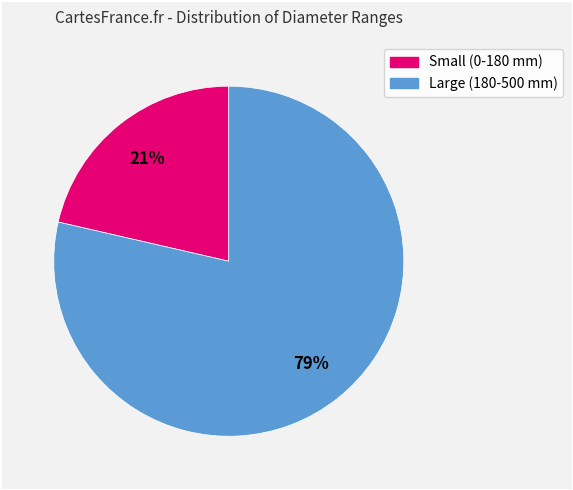

Is there a majority slice in this chart?

Yes